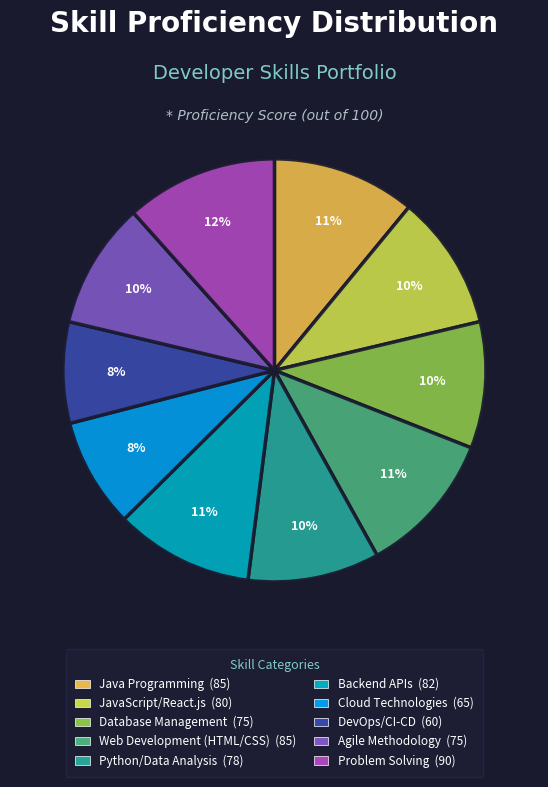

Is there any slice that represents more than half of the pie?

No